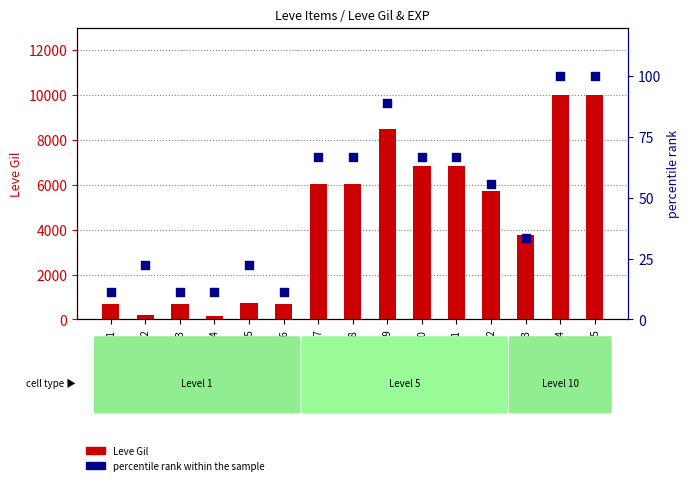

Which series has the largest total across all categories?

Leve Gil